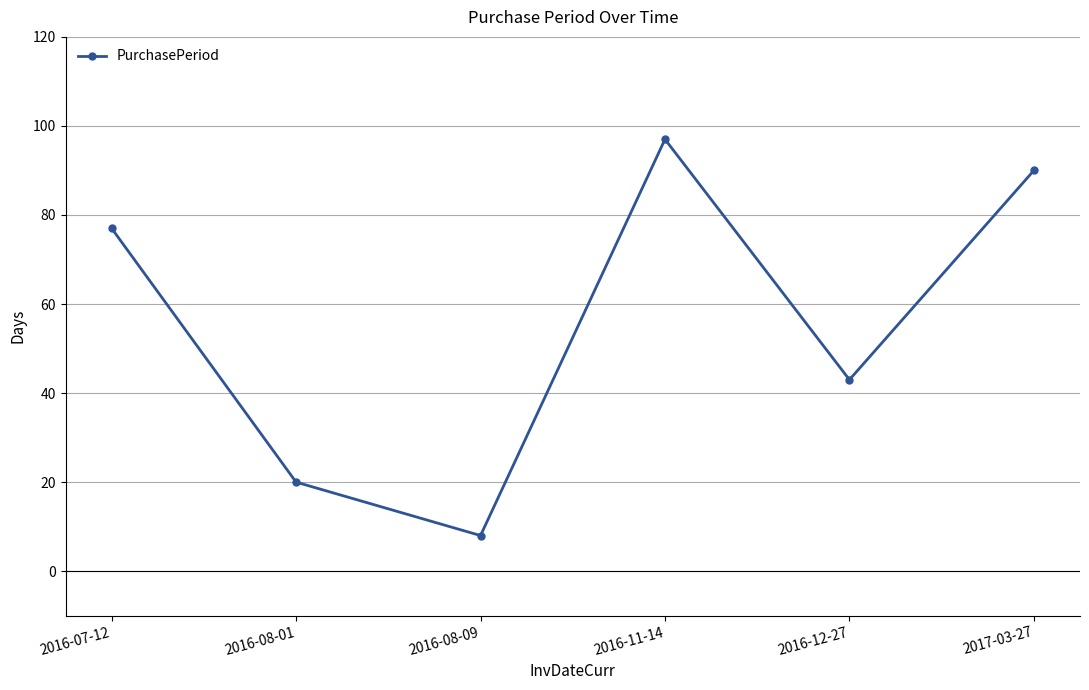

Read the value at 2016-12-27.

43